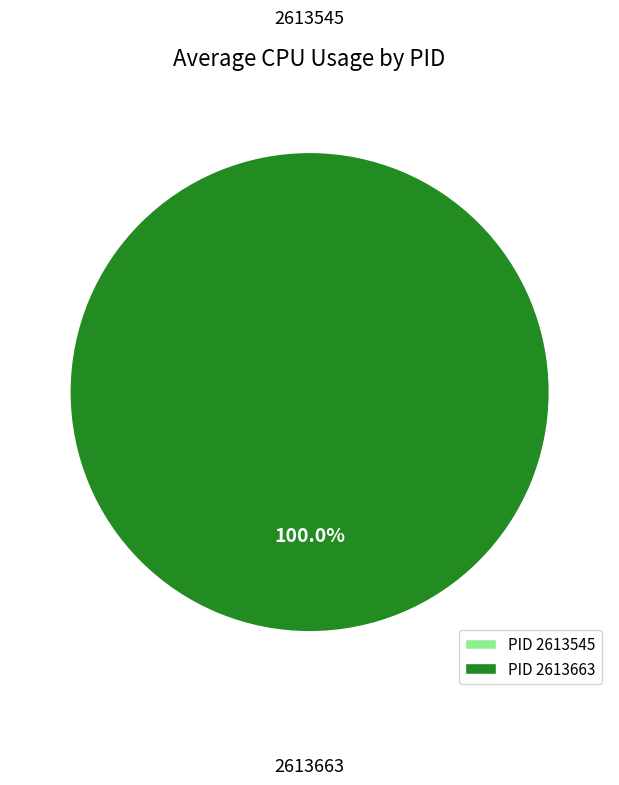

What is the change in value from 2613545 to 2613663?

+5.2